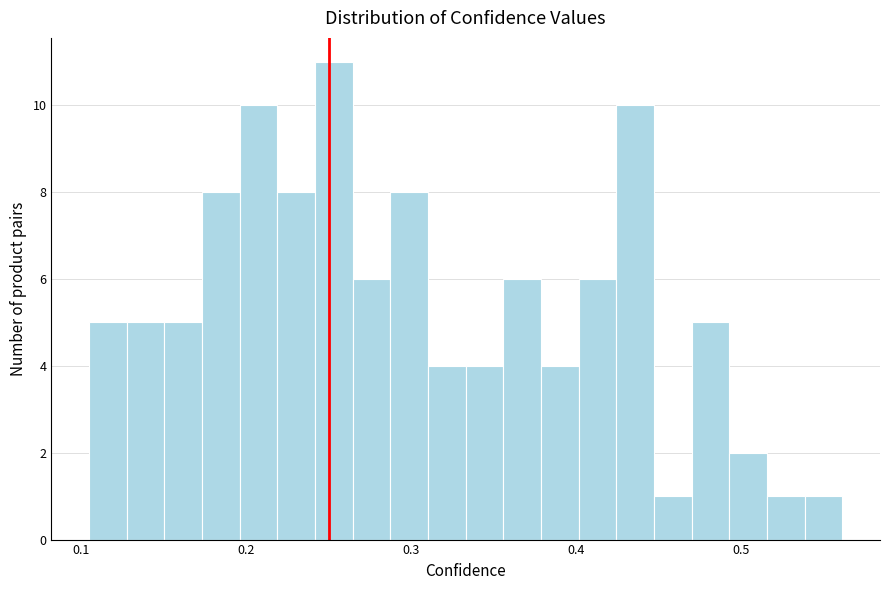

Read against the x-axis, roughly where is the centre of the tallest bar?

0.25